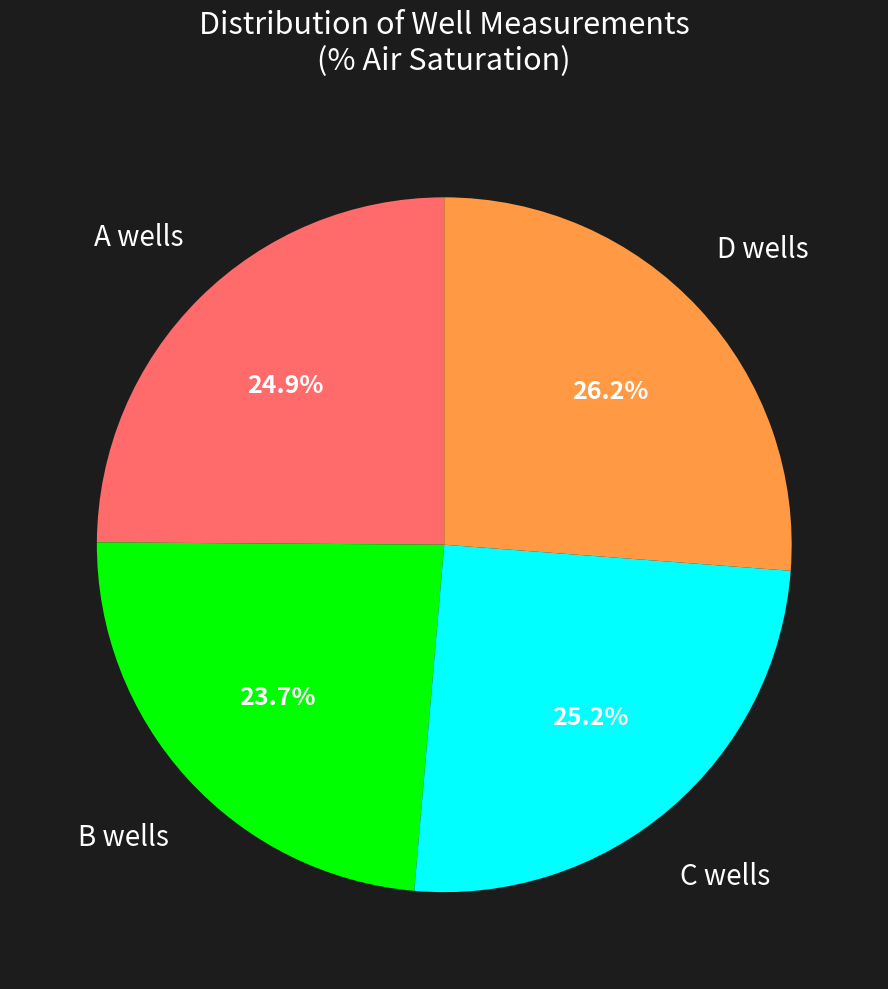

Does any single category account for the majority?

No